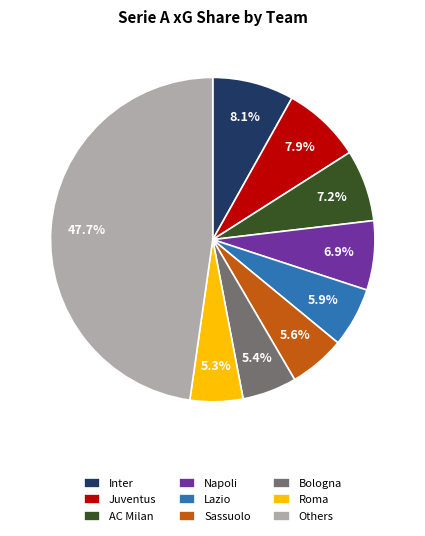

Approximately how many times larger is the value at AC Milan compared to Sassuolo?

1.3